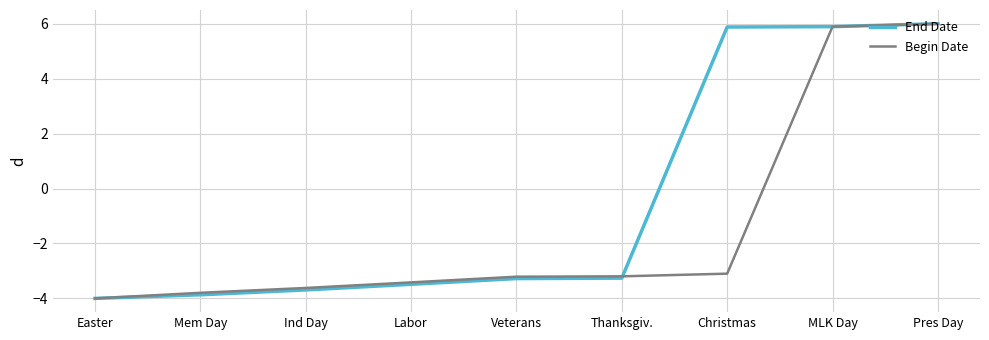

What is the difference between the Begin Date values at Christmas and MLK Day?

9.0